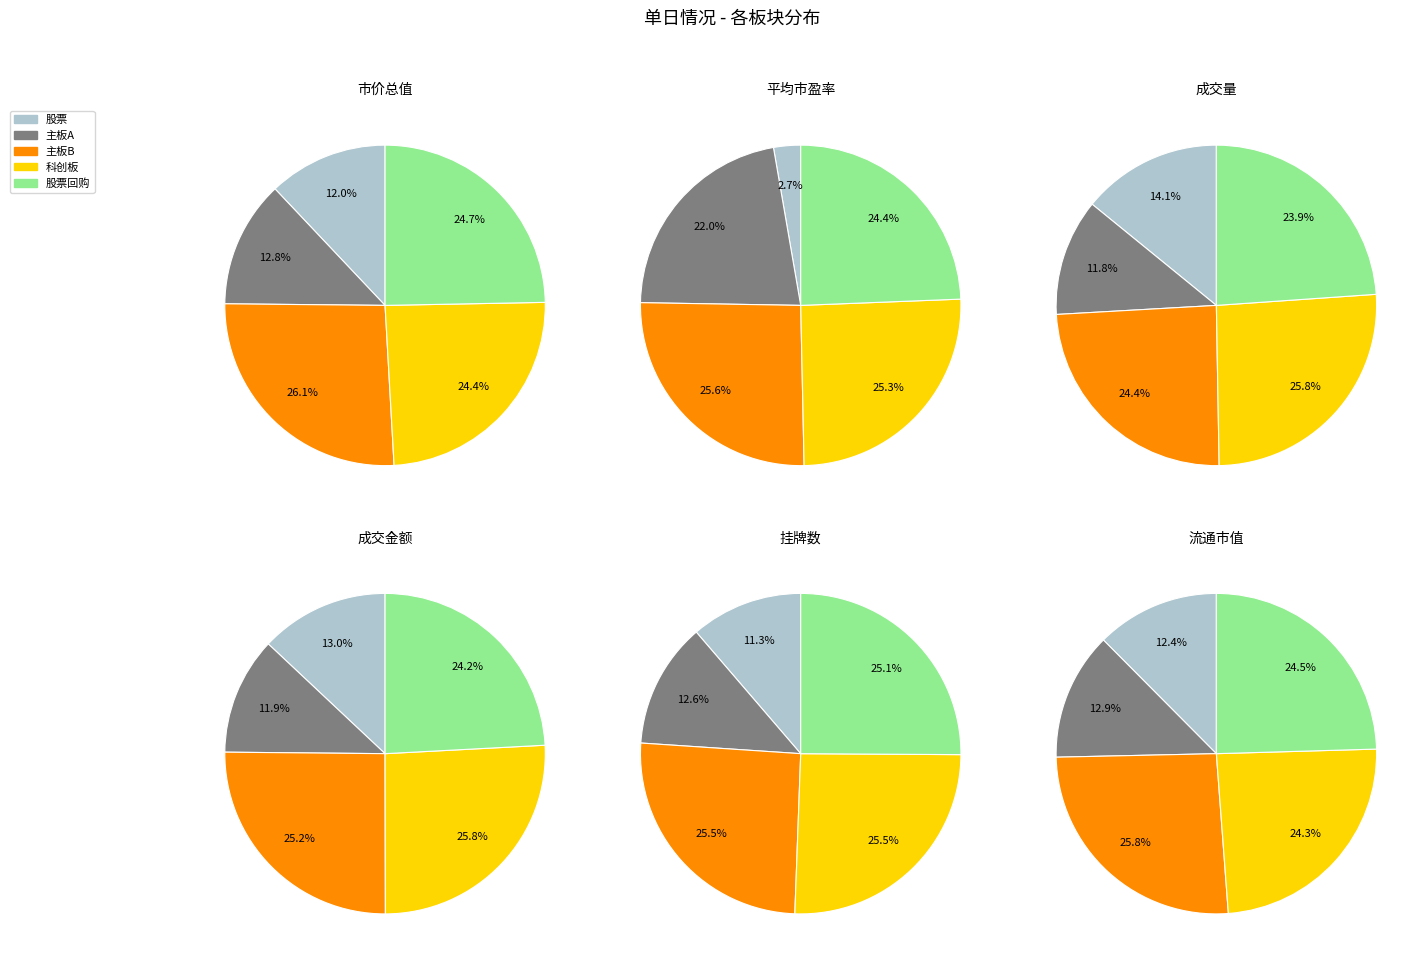

Is the sum of 成交金额 and 平均市盈率 greater than half?

No